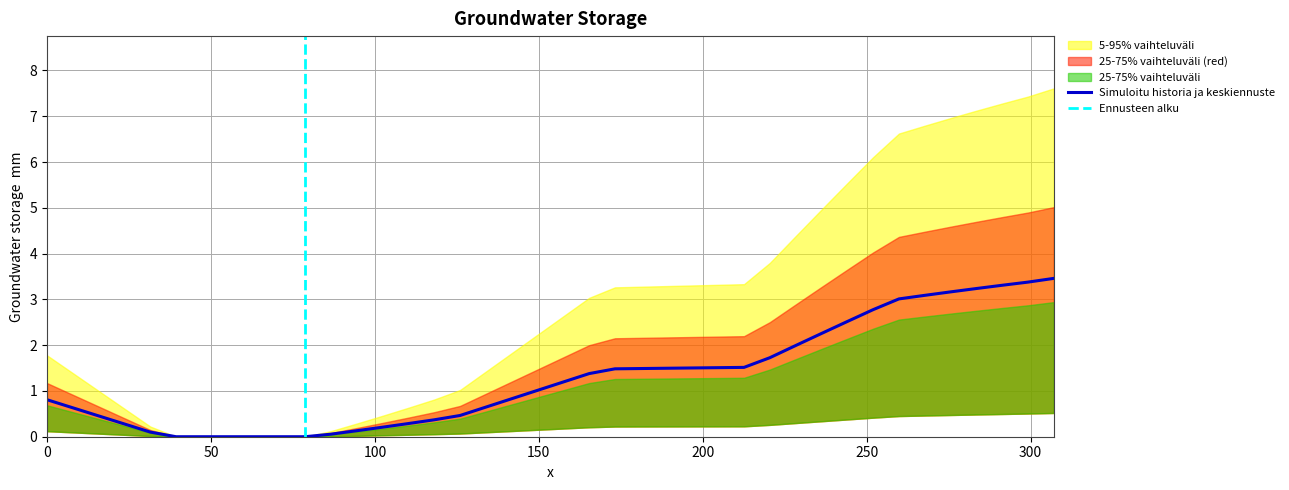

What is the sum of all values?

51.7